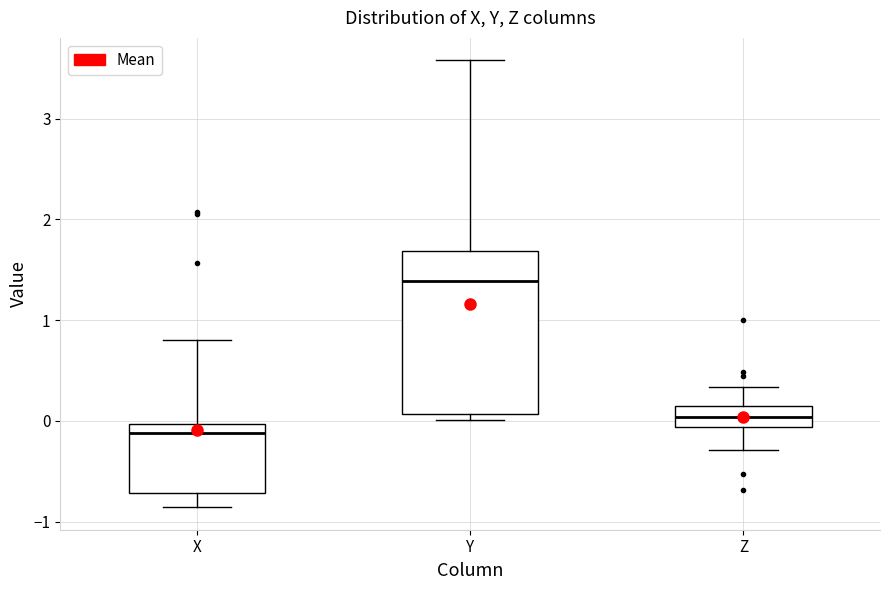

Reading left to right, read every box against the y-axis: the position of its median line, the range the box covers, and the ends of its whiskers. The values are not printed on the chart, so give them approximately, as read against the axis.

X: median -0.1, box -0.7 to 0.0, whiskers -0.9 to 0.8
Y: median 1.4, box 0.1 to 1.7, whiskers 0.0 to 3.6
Z: median 0.0, box -0.1 to 0.1, whiskers -0.3 to 0.3